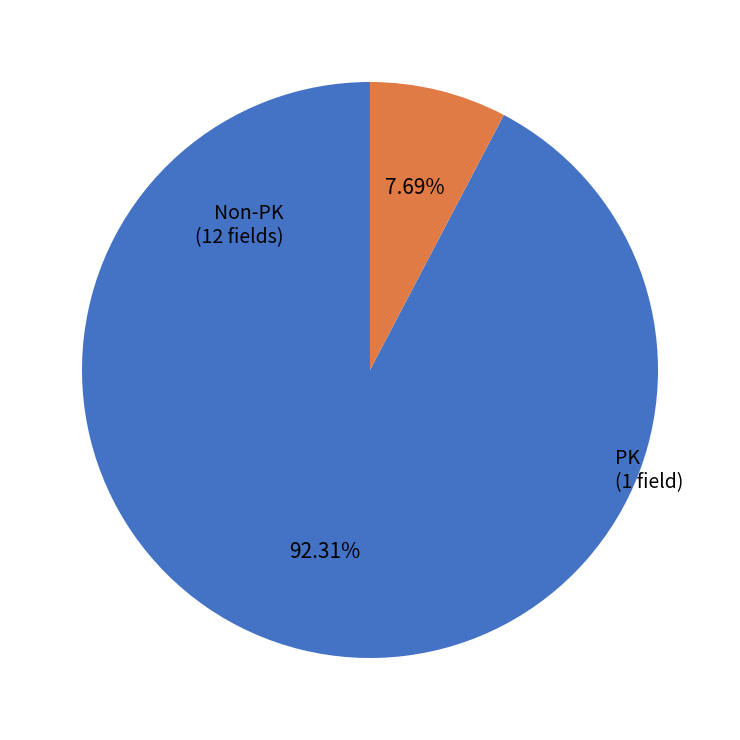

Is there any slice that represents more than half of the pie?

Yes